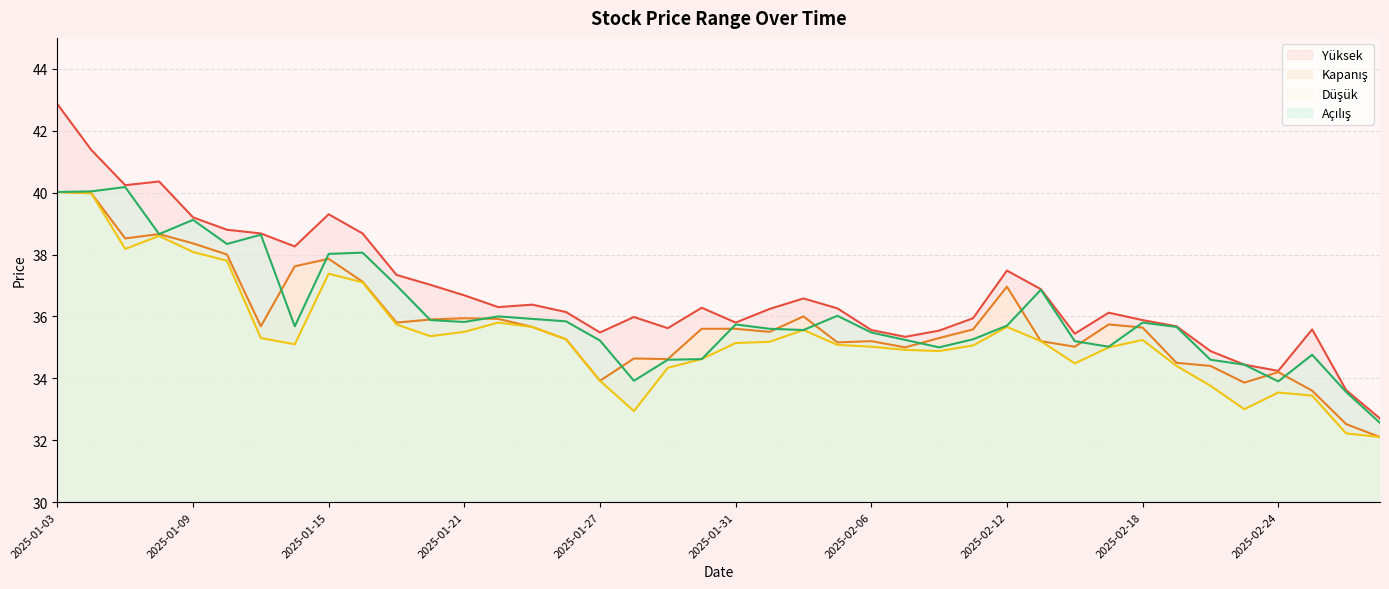

The Düşük series shows 35.7 at 2025-01-17. True or false?

True